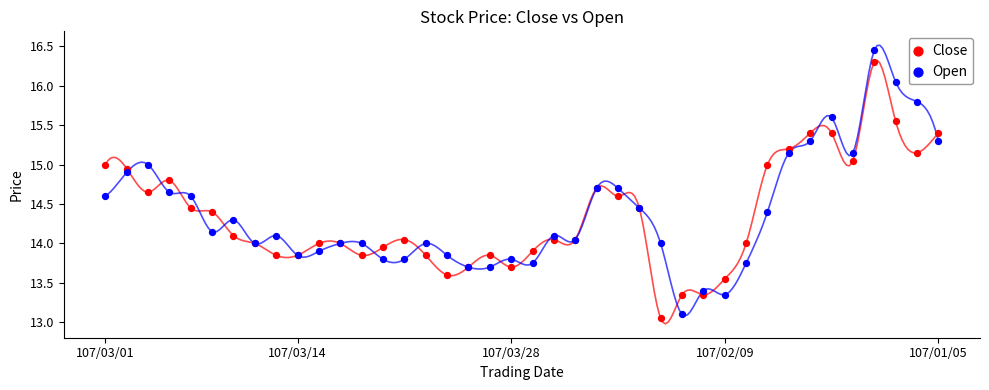

Which series has the largest Y range (max minus min)?

Open